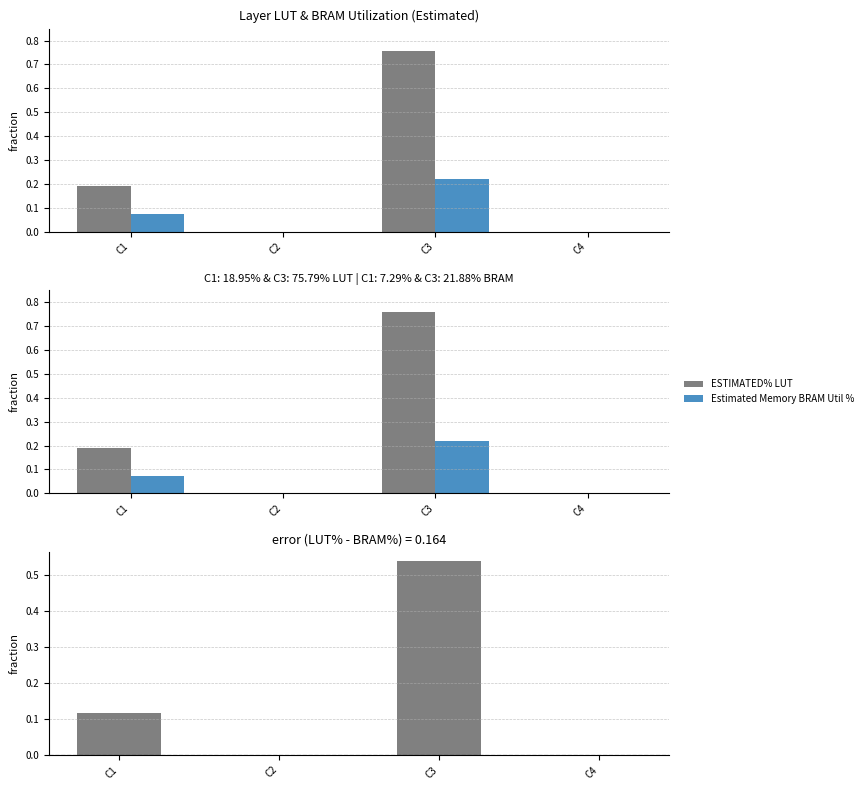

The value of Estimated Memory BRAM Util % at C2 is -0.1. True or false?

False